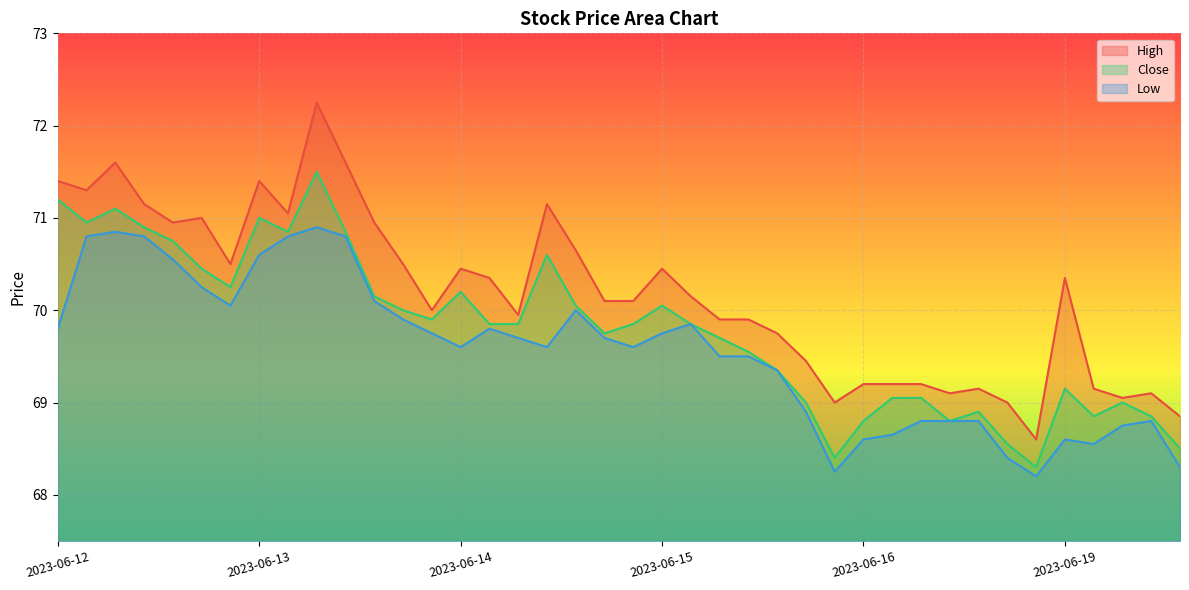

Which category has the highest value in the Close series?

2023-06-13 11:15